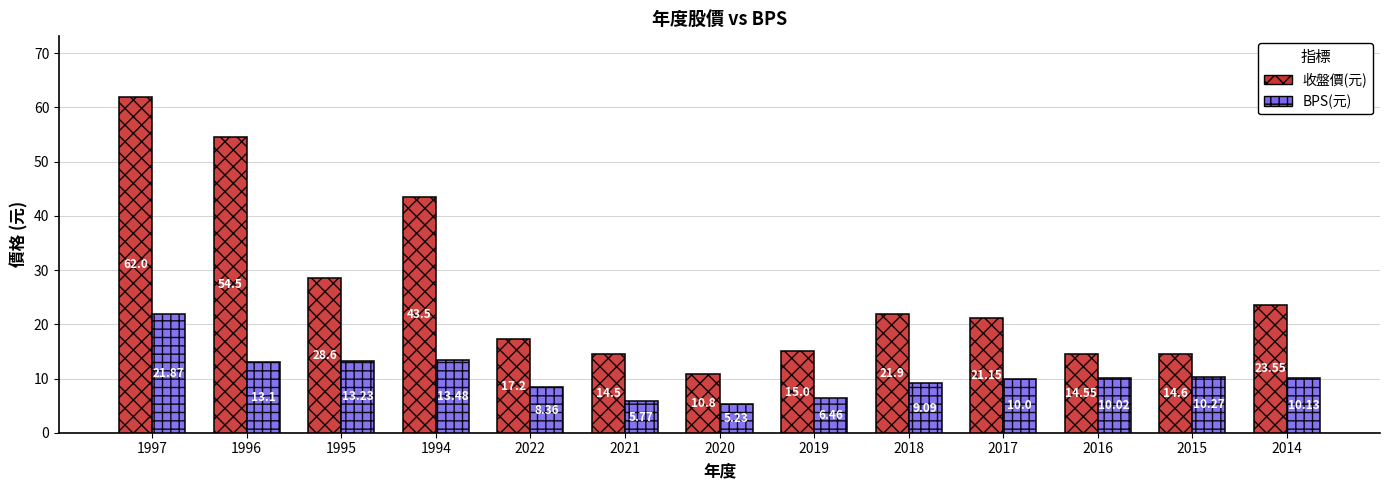

What is the label of the 1st bar from the left?

1997